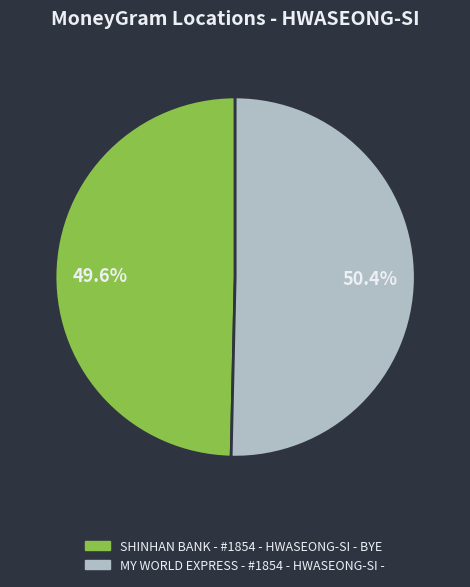

To the nearest percent, what portion does SHINHAN BANK - #1854 - HWASEONG-SI - BYE represent?

50%